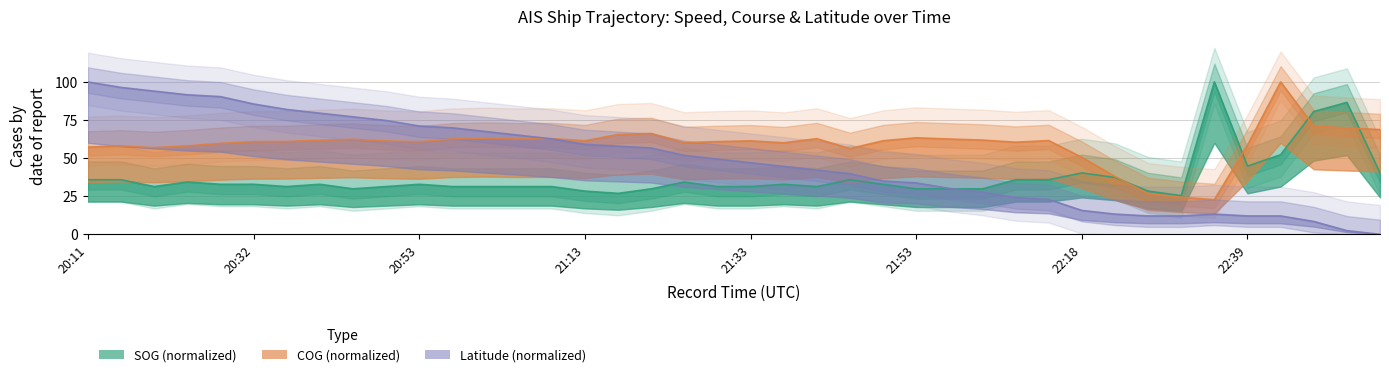

At which label is SOG closest to 62?

22:41